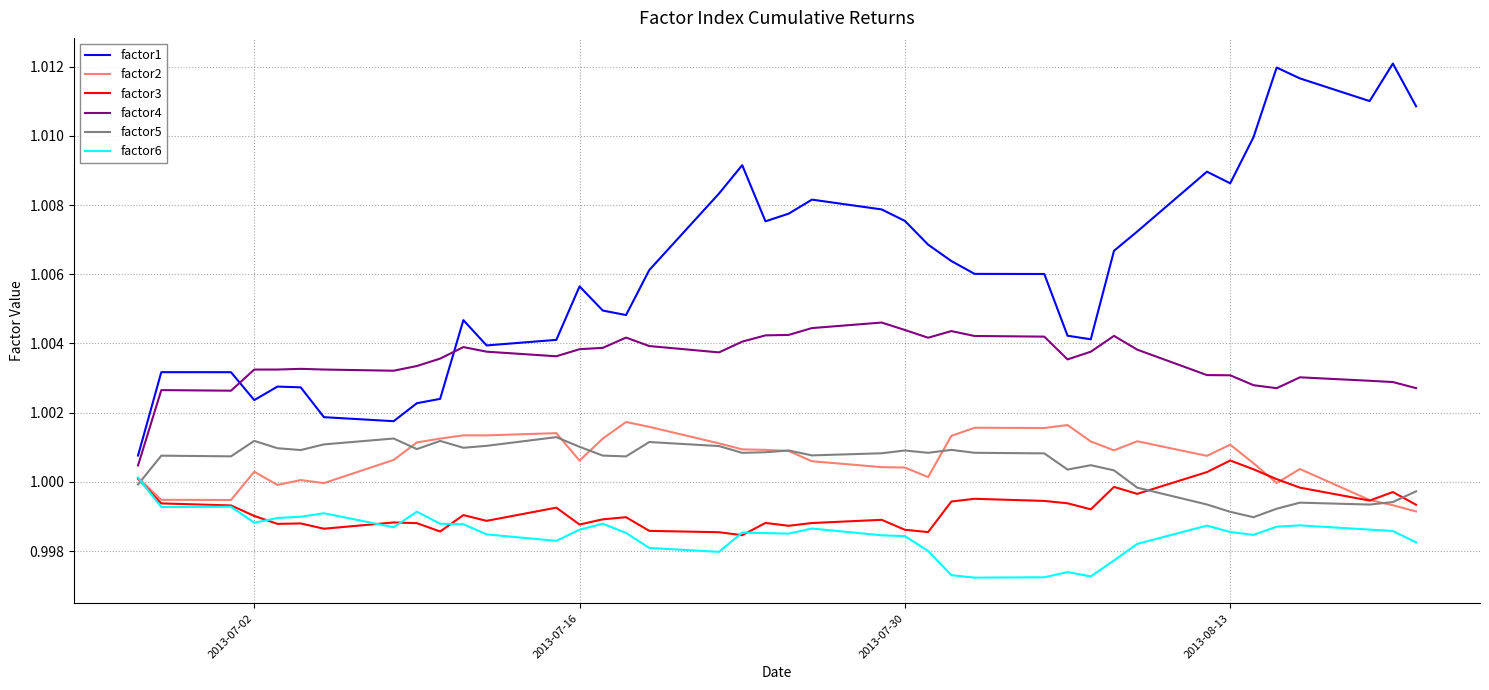

True or false: factor4 and factor5 cross at least once.

False